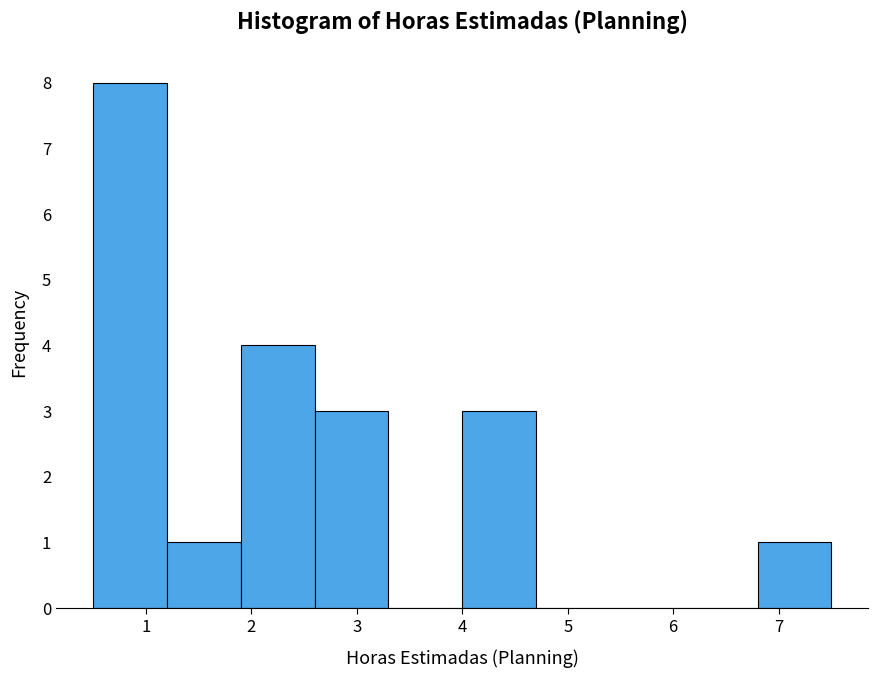

Reading left to right, transcribe this chart: for each bar, give the range it covers on the x-axis and its height. The values are not printed on the chart, so give them approximately, as read against the axis.

0.5 to 1.2: 8
1.2 to 1.9: 1
1.9 to 2.6: 4
2.6 to 3.3: 3
3.3 to 4.0: 0
4.0 to 4.7: 3
4.7 to 5.4: 0
5.4 to 6.1: 0
6.1 to 6.8: 0
6.8 to 7.5: 1